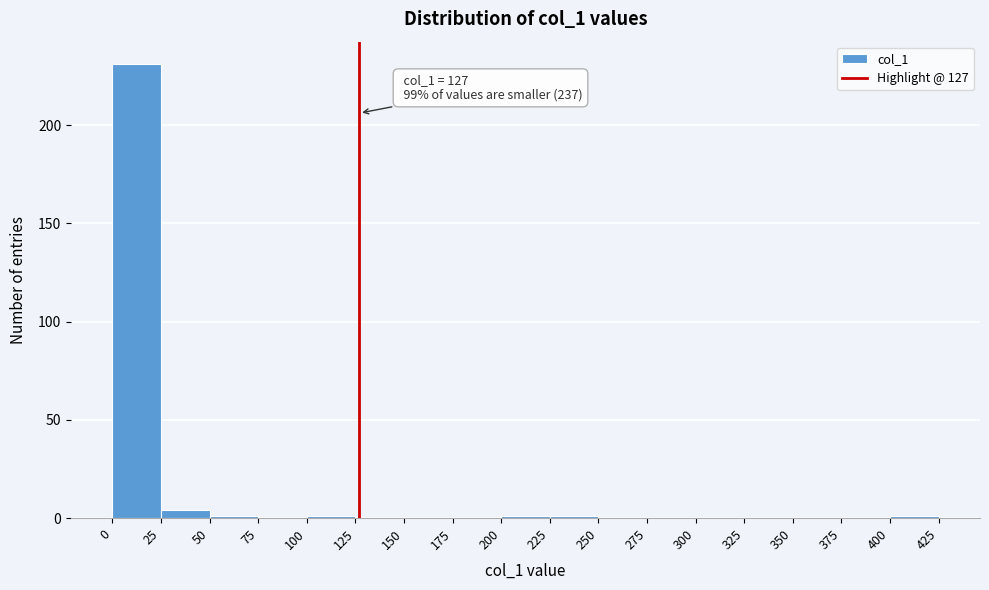

Which range on the x-axis has the tallest bar?

0 to 25